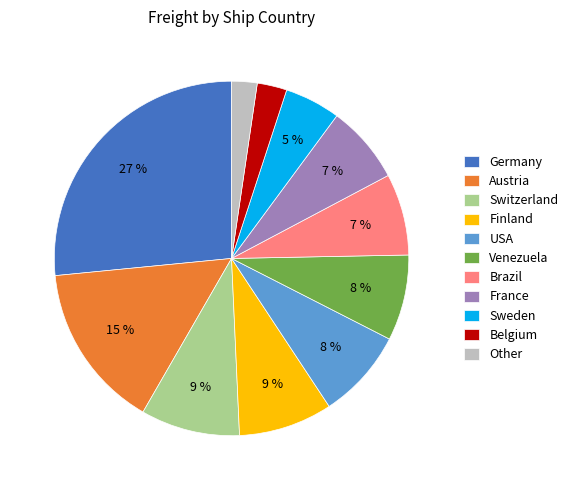

To the nearest percent, what is the average slice percentage?

9%